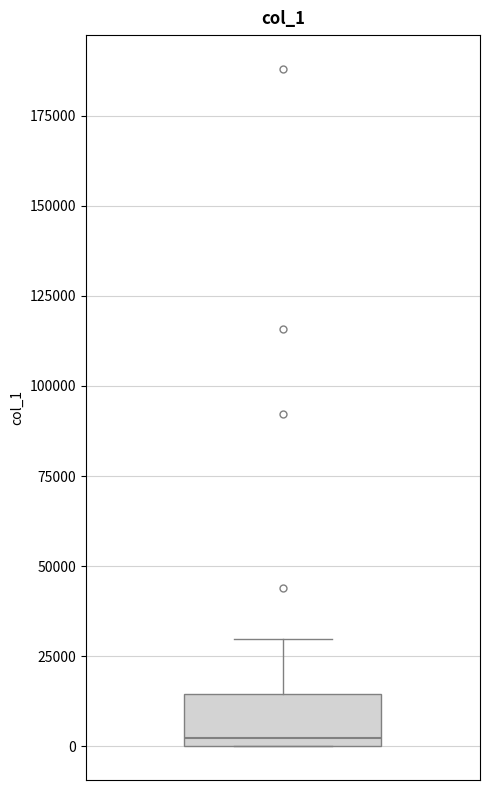

Transcribe this box plot: give where the median line is, the range the box spans, and where the two whiskers end, as read against the y-axis. The values are not printed on the chart, so give them approximately, as read against the axis.

median 0 (just above the box's lower edge), box 0 to 15000, whiskers 0 to 30000